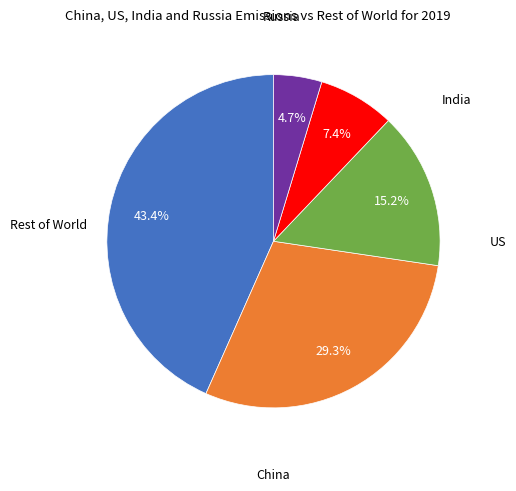

Is there any slice that represents more than half of the pie?

No